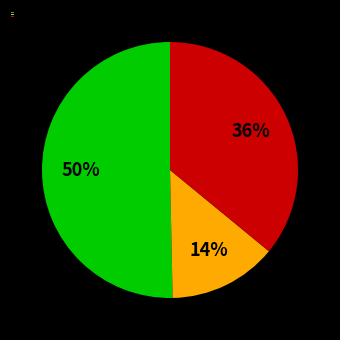

How many slices are in this pie chart?

3